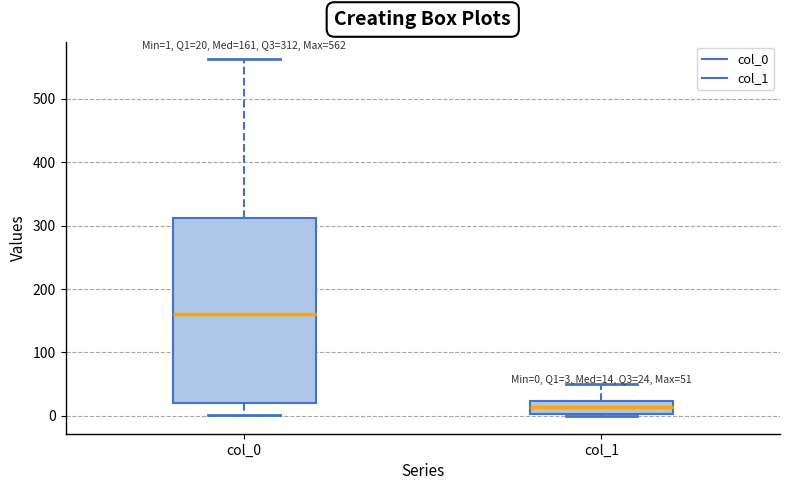

Comparing the boxes themselves (not the whiskers), which one is the tallest?

col_0